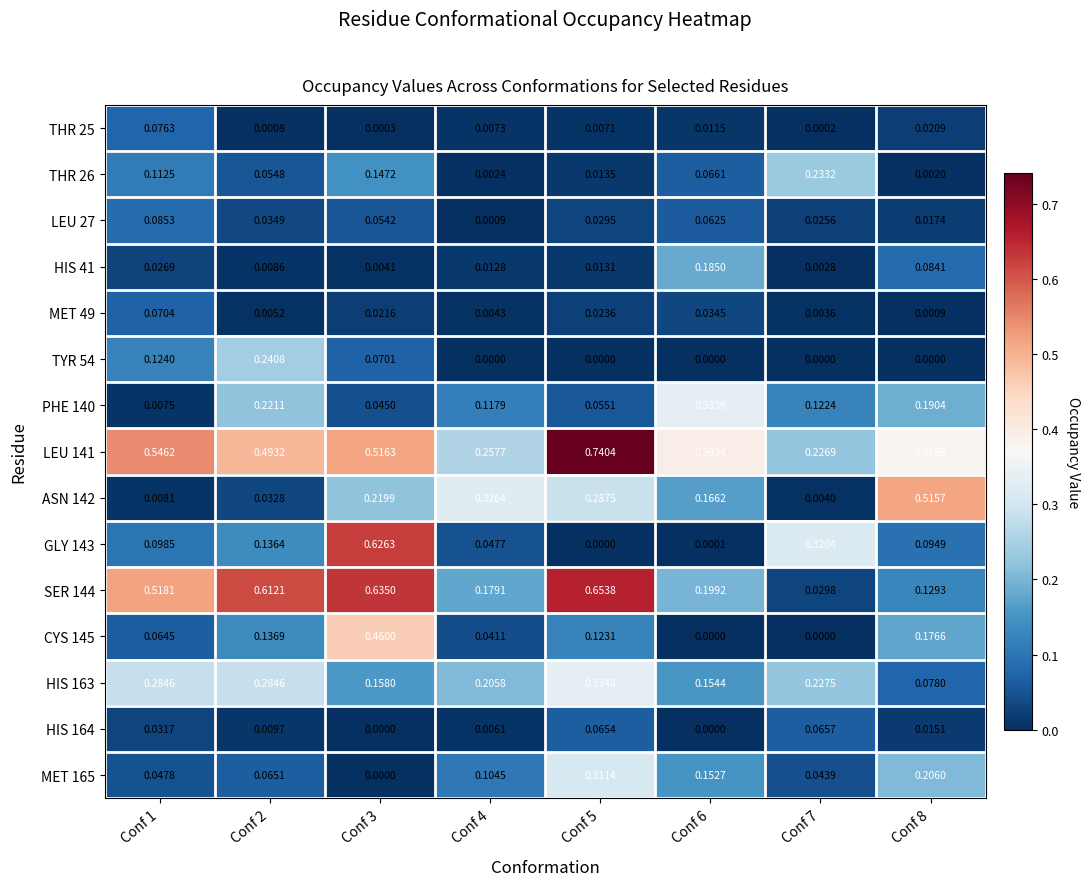

How many series are shown in this chart?

15